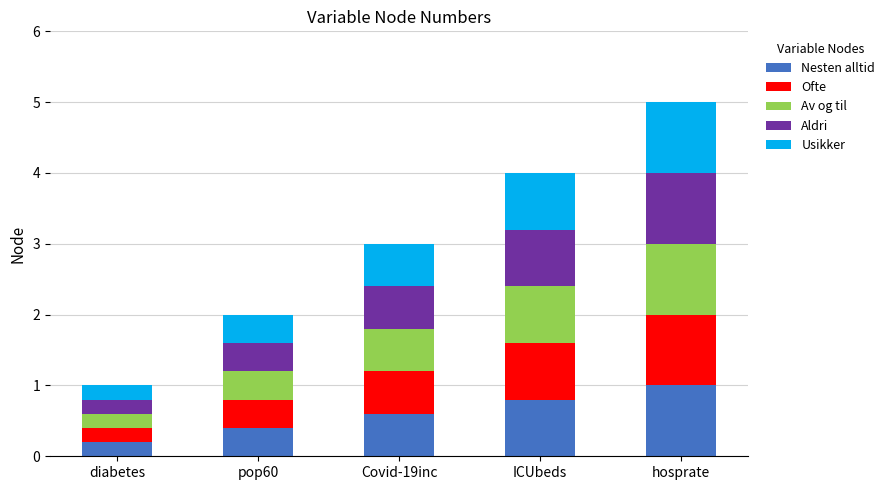

The Nesten alltid series shows 0.8 at ICUbeds. True or false?

True